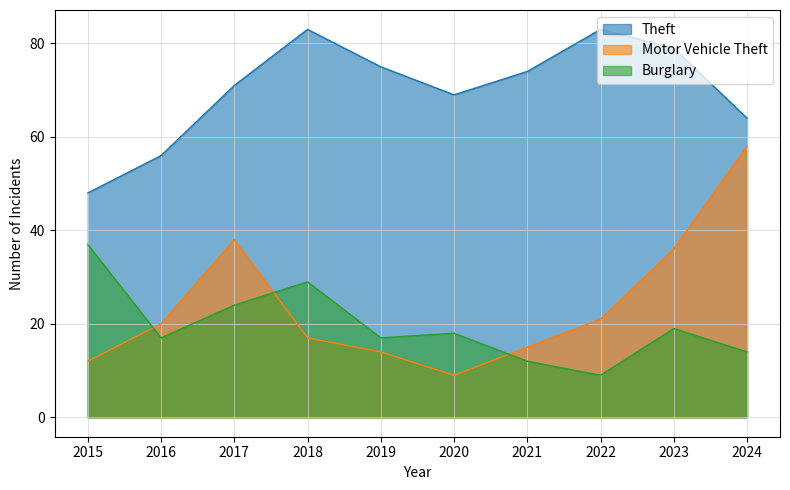

What is the average value of the Theft series?

70